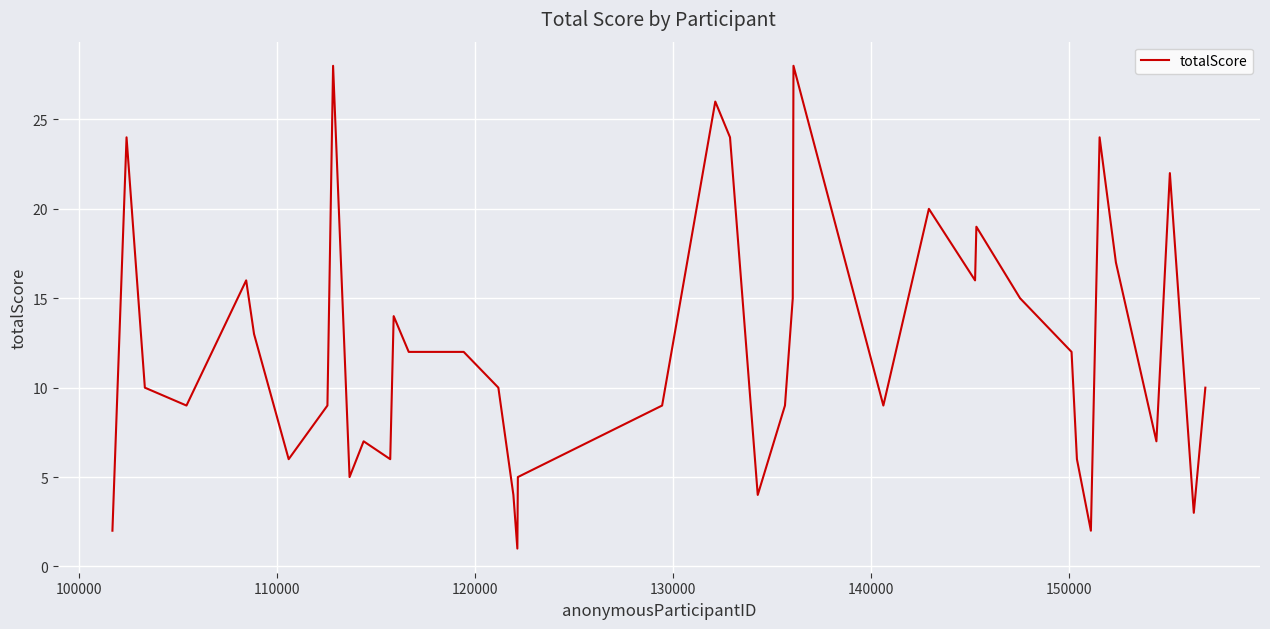

What is the difference between the maximum and minimum values?

27